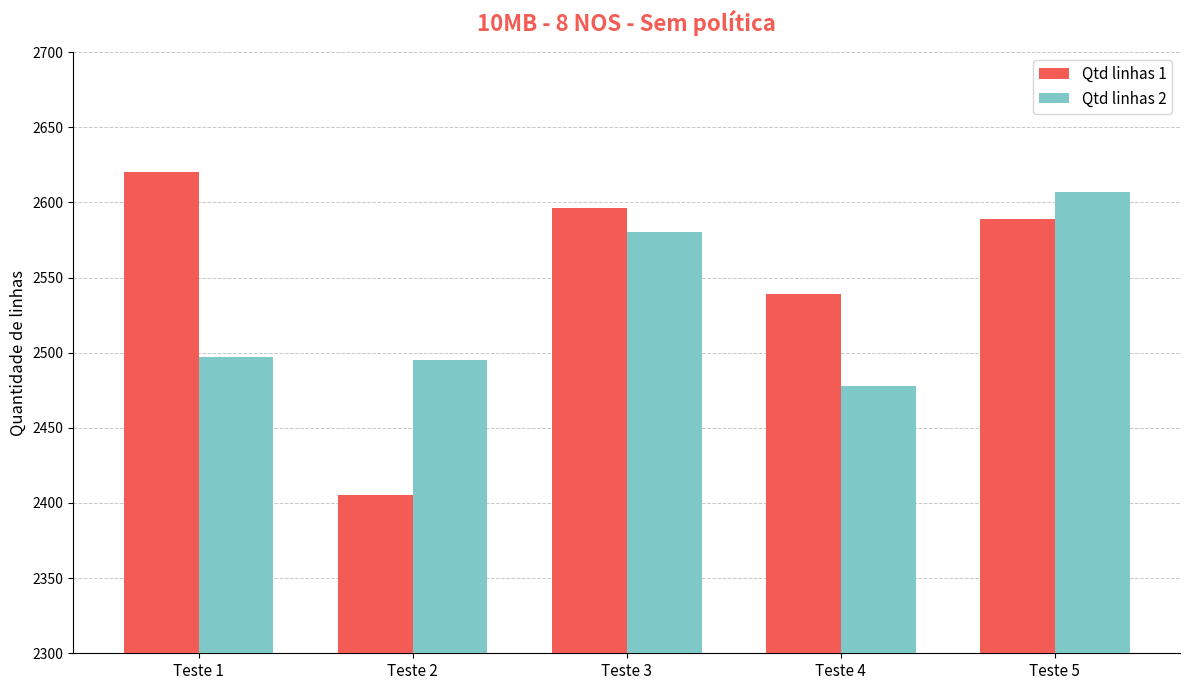

Are the bars horizontal?

No